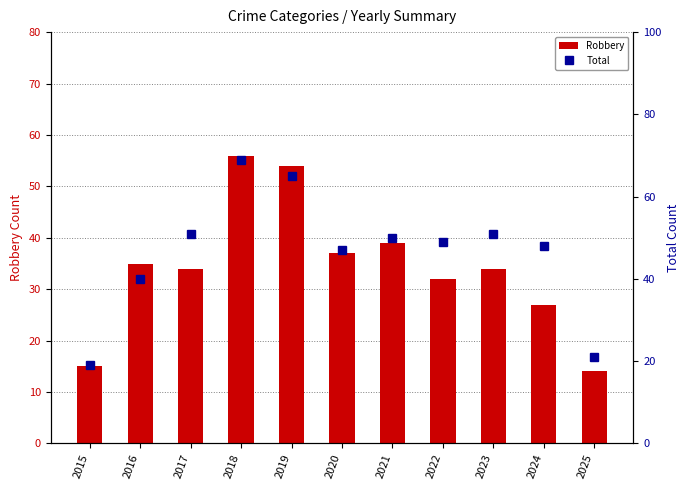

What is the minimum value for Aggravated Battery?

1